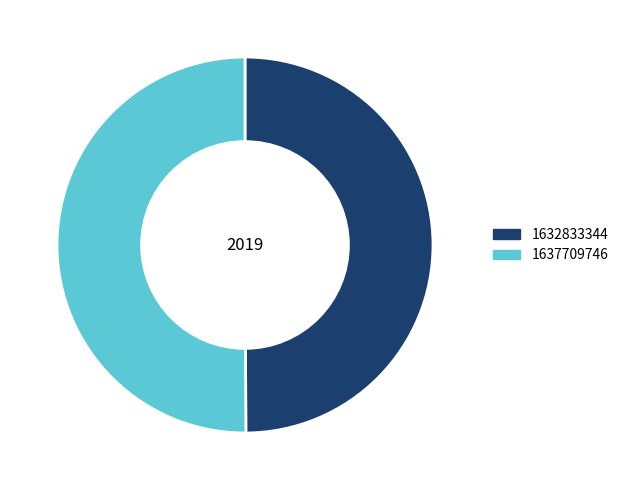

True or false: 1637709746 accounts for 59% of the total.

False